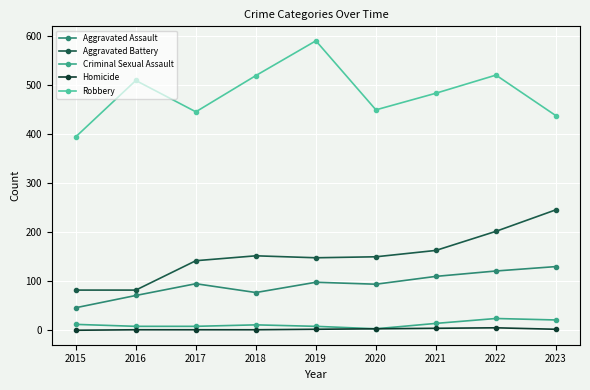

True or false: Aggravated Assault and Criminal Sexual Assault cross at least once.

False